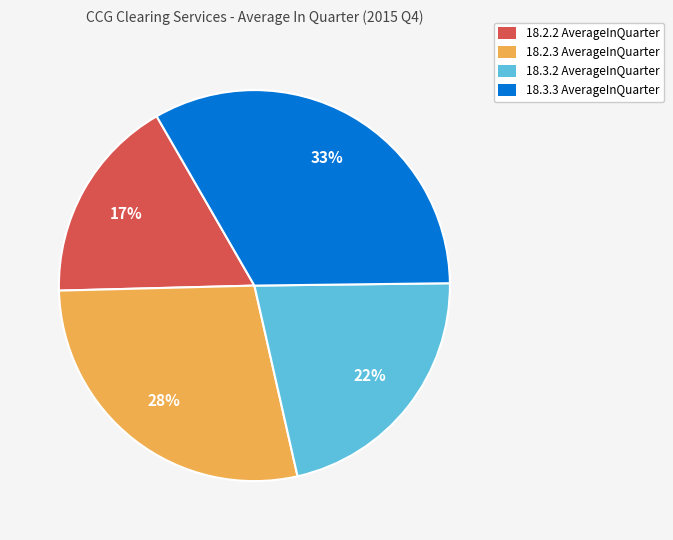

Is there any slice that represents more than half of the pie?

No